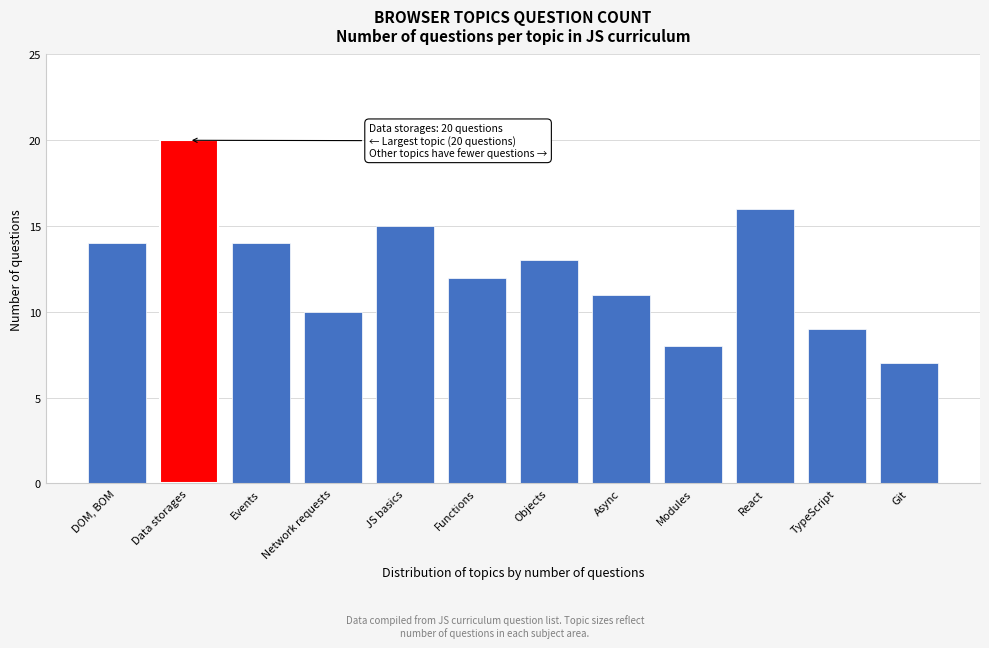

Reading left to right, transcribe all the data shown in this chart.

14	20	14	10	15	12	13	11	8	16	9	7